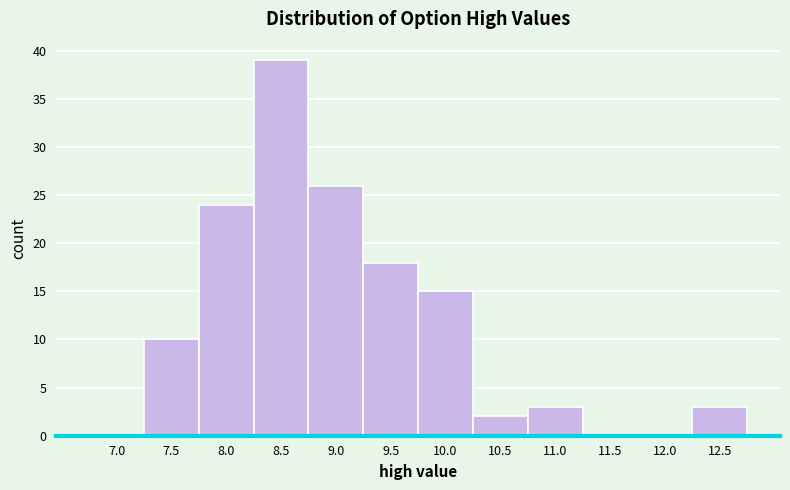

Reading left to right, what are all the values shown in this chart?

7.0=0	7.5=10	8.0=24	8.5=39	9.0=26	9.5=18	10.0=15	10.5=2	11.0=3	11.5=0	12.0=0	12.5=3